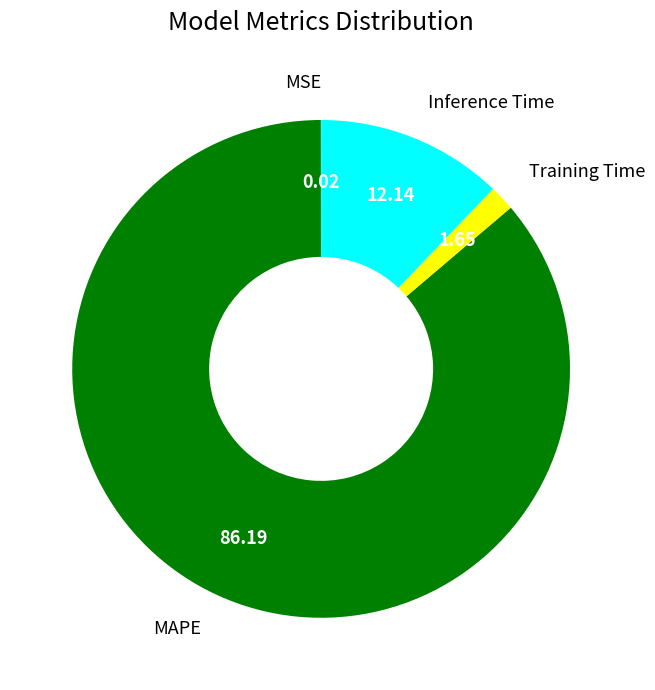

Is there any slice that represents more than half of the pie?

Yes